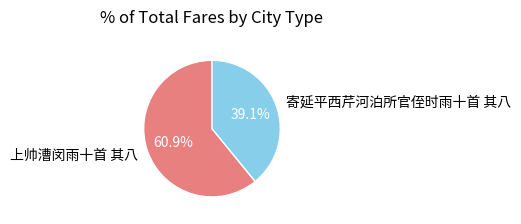

Which category has the smallest portion of the pie?

寄延平西芹河泊所官侄时雨十首 其八